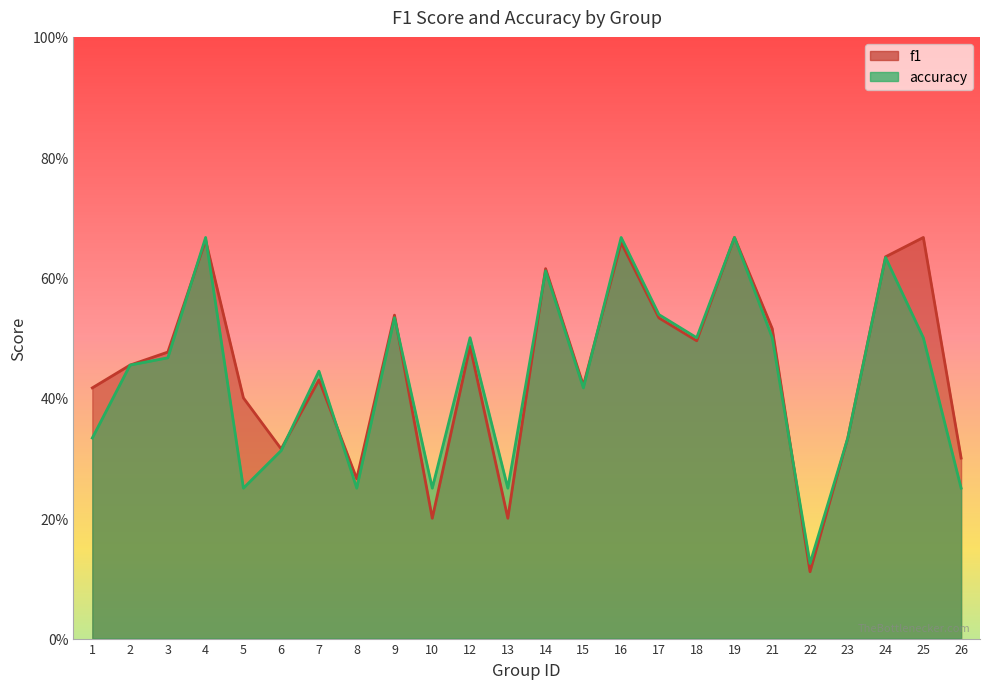

Which has a higher value, 2 or 6?

2